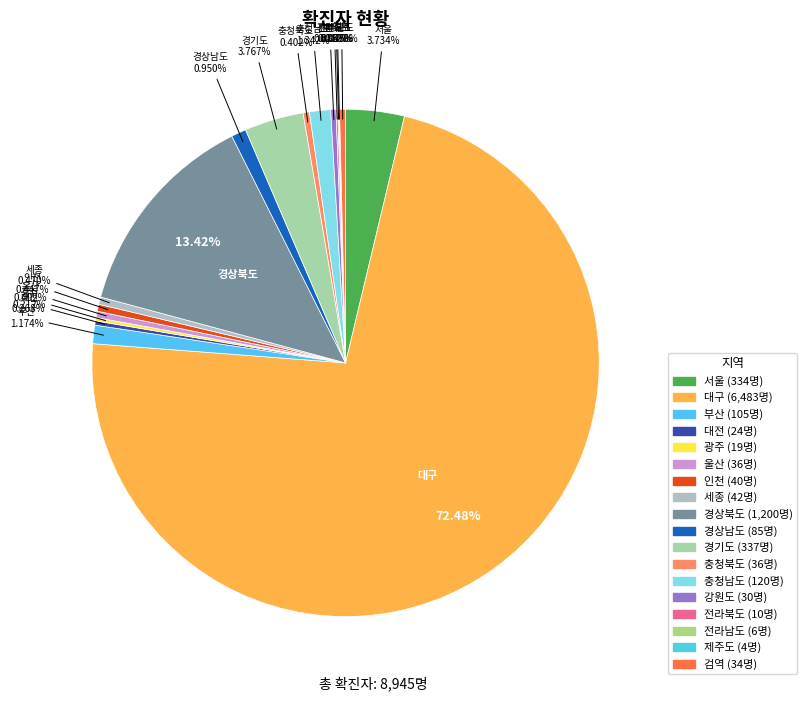

What percentage is NOT represented by 경상남도?

99.0%